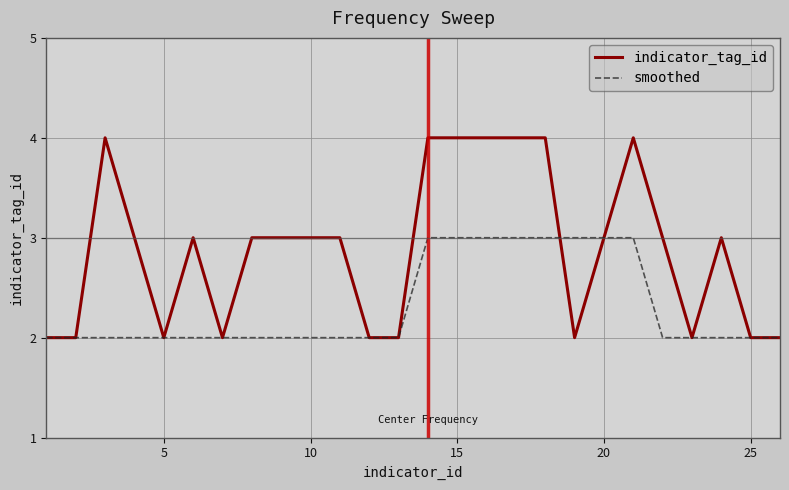

Which series has the largest total across all categories?

indicator_tag_id